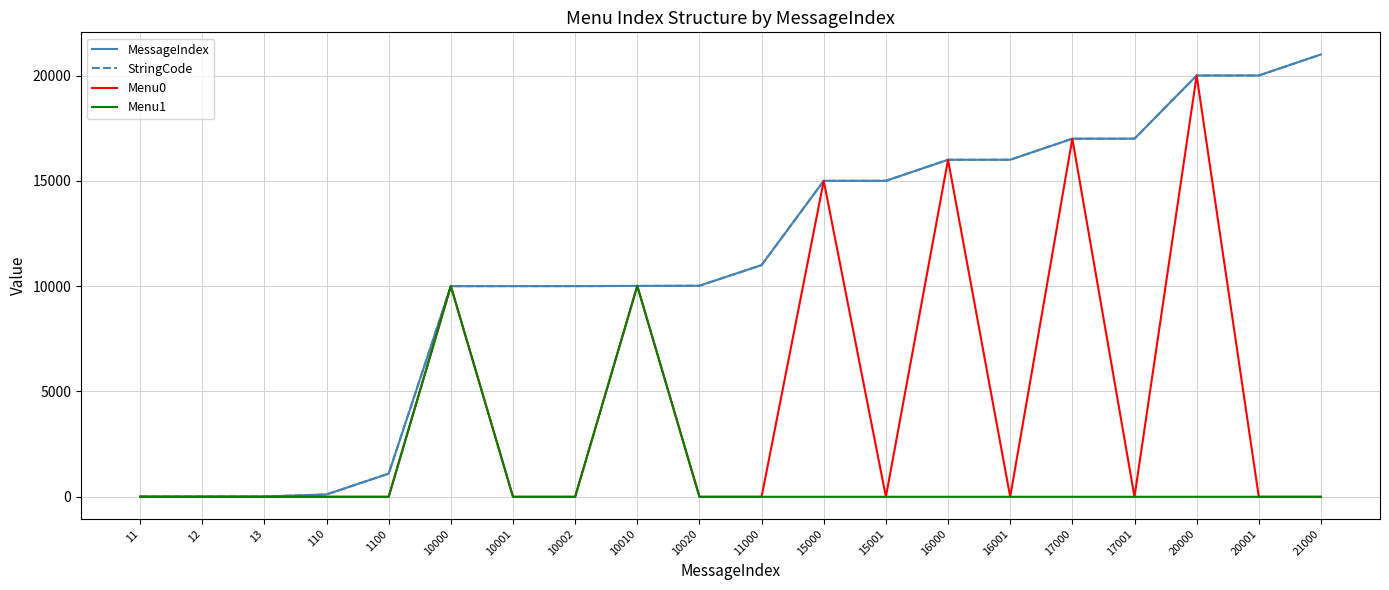

Reading left to right, what are all the values shown in this chart?

MessageIndex: 11	12	13	110	1100	10000	10001	10002	10010	10020	11000	15000	15001	16000	16001	17000	17001	20000	20001	21000
StringCode: 11	12	13	110	1100	10000	10001	10002	10010	10020	11000	15000	15001	16000	16001	17000	17001	20000	20001	21000
Menu0: 0	0	0	0	0	10001	0	0	10011	0	0	15001	0	16001	0	17001	0	20001	0	0
Menu1: 0	0	0	0	0	10002	0	0	10012	0	0	0	0	0	0	0	0	0	0	0